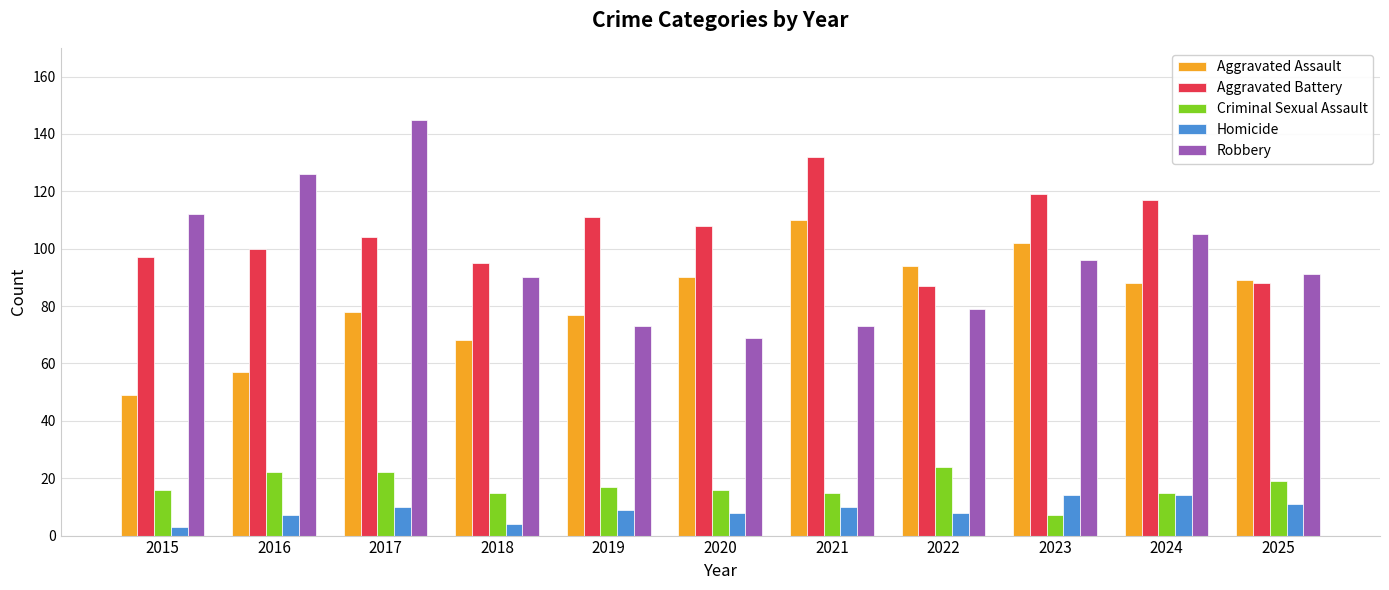

Between 2017 and 2021, which series saw the biggest shift?

Robbery